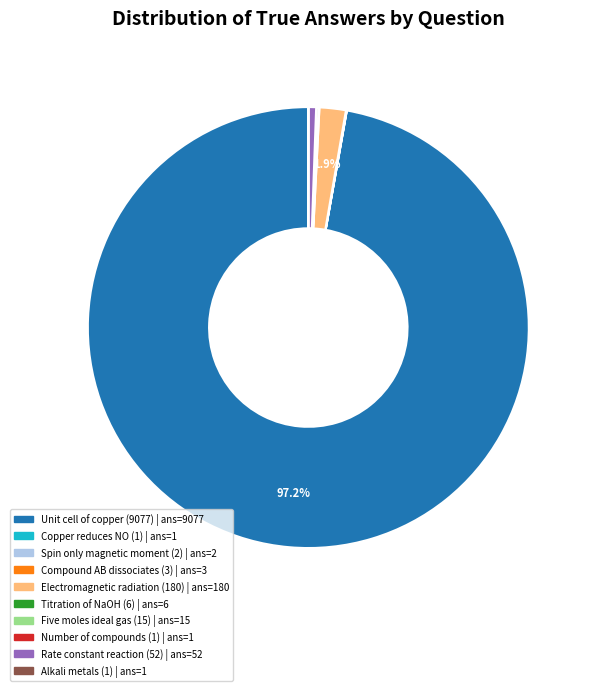

To the nearest percent, what is the difference between the largest and smallest slice percentages?

97%